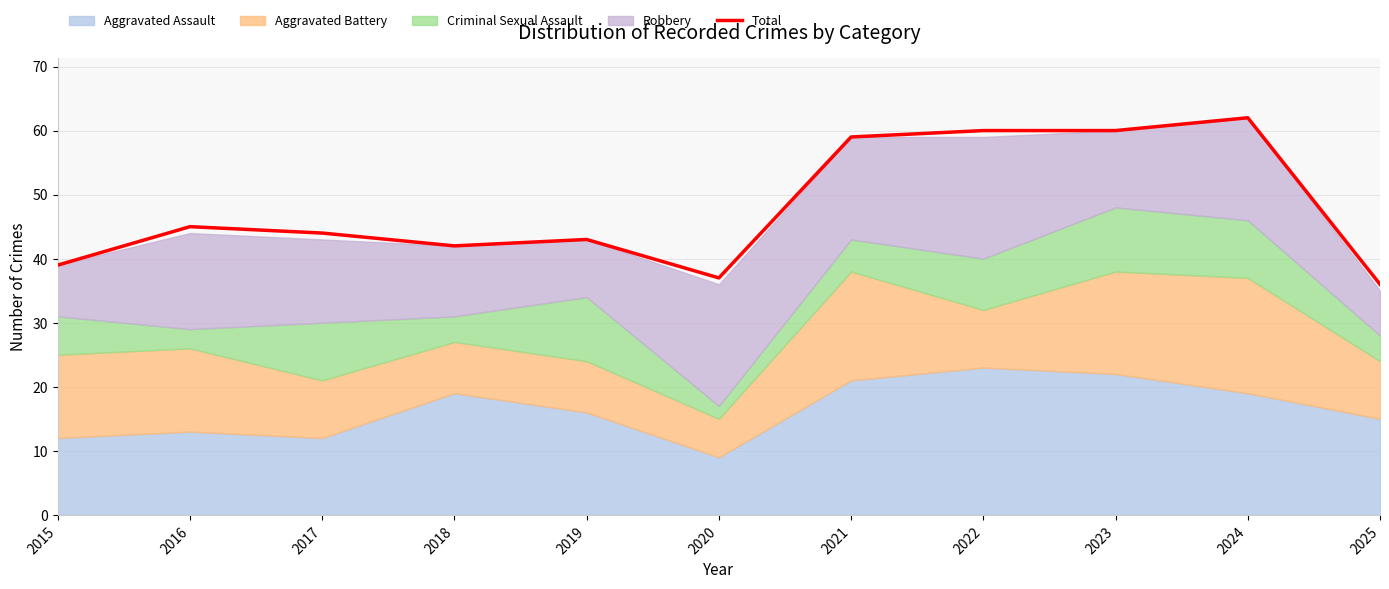

What is the ratio of the value at 2021 to the value at 2016?

1.3